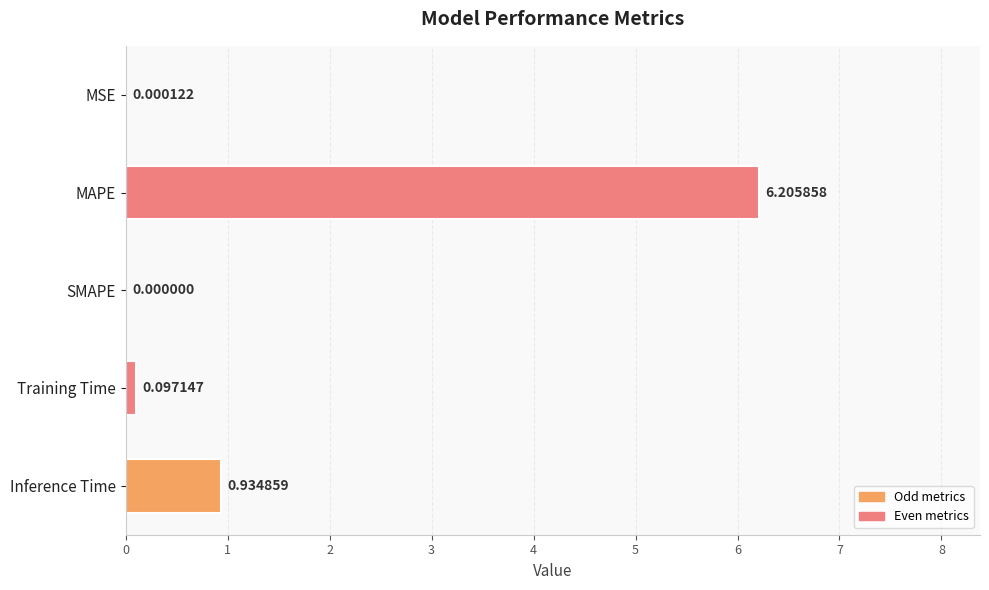

At which category does the chart reach its peak across all series?

MAPE